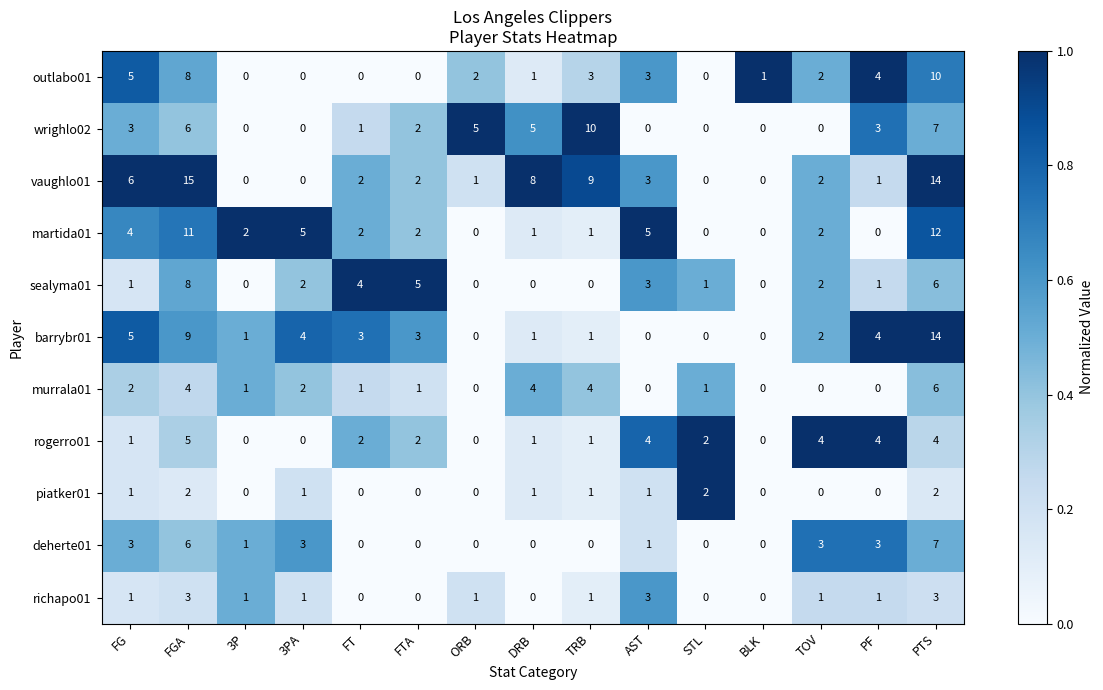

What is the difference between the second highest and second lowest values in the barrybr01 series?

9